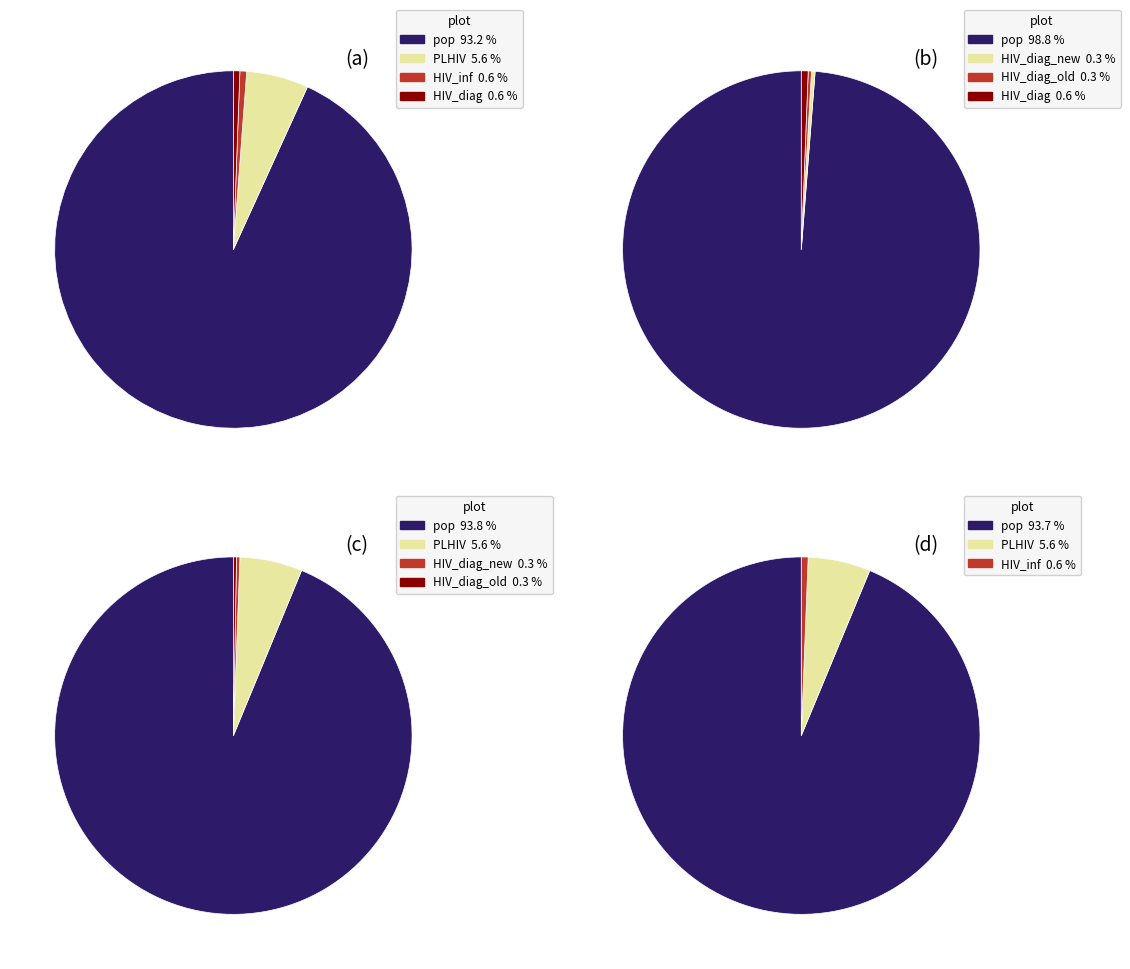

Which category has the biggest portion of the pie?

pop